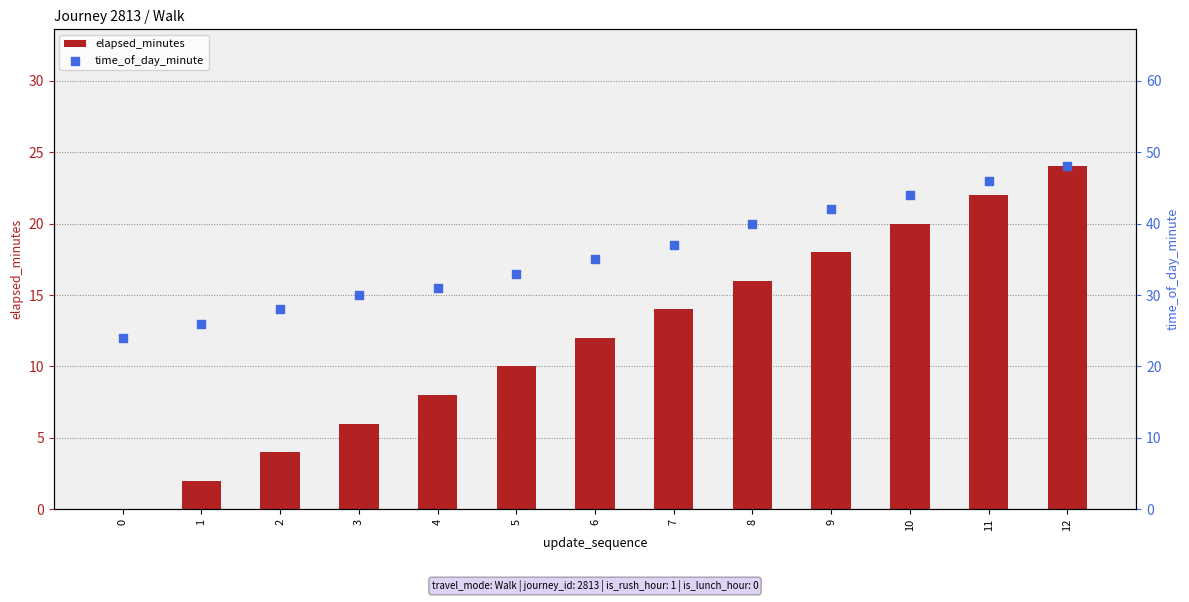

At which category is the sum across all series the highest?

12